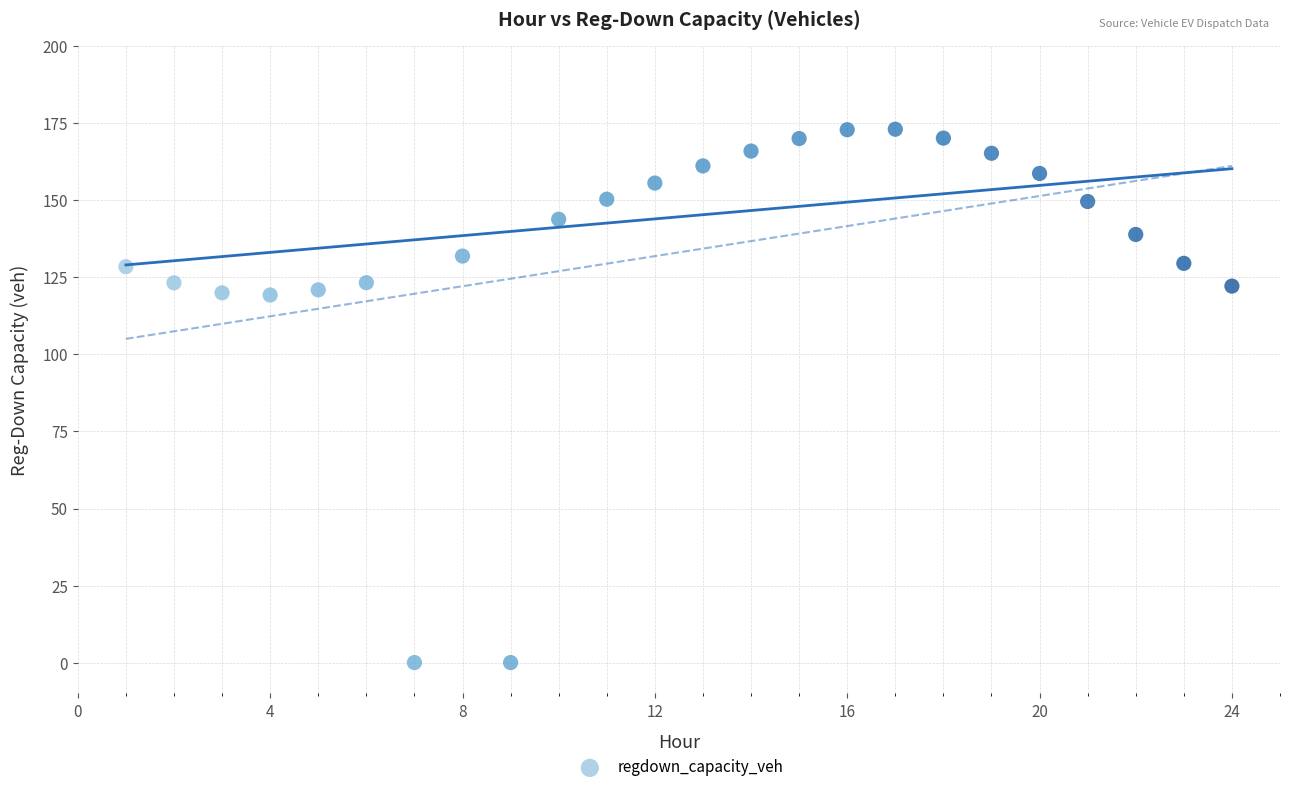

What is the range of X values (max minus min)?

23.0